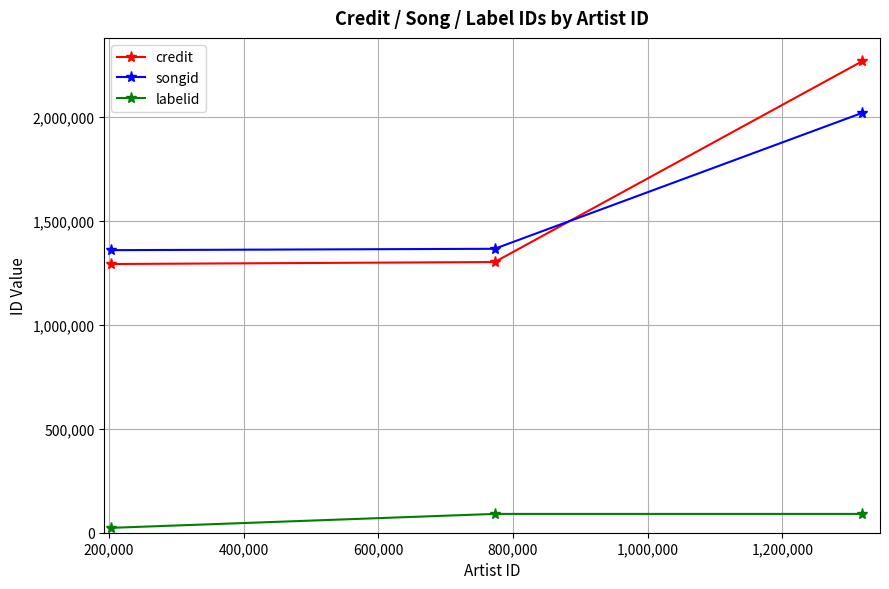

What is the sum of all songid values?

4744375